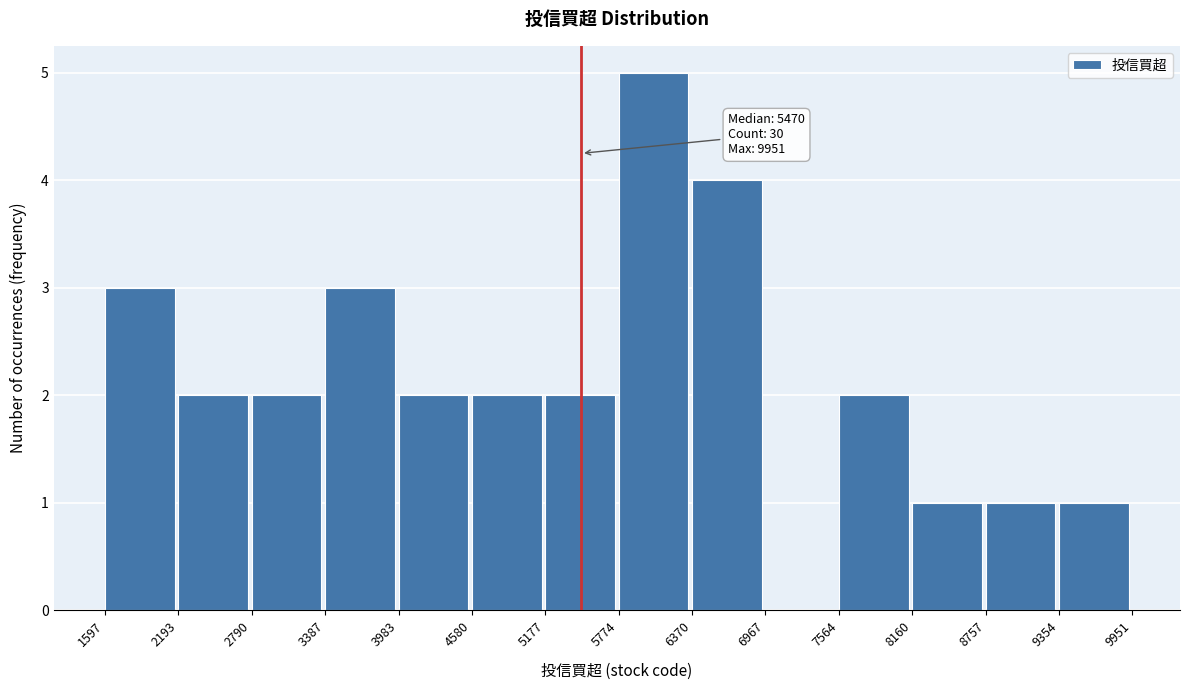

Which range on the x-axis has the tallest bar?

5774 to 6370